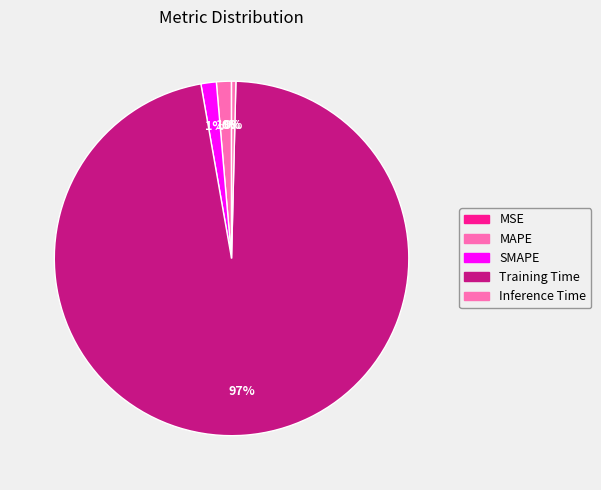

What is the largest slice in the pie chart?

Training Time